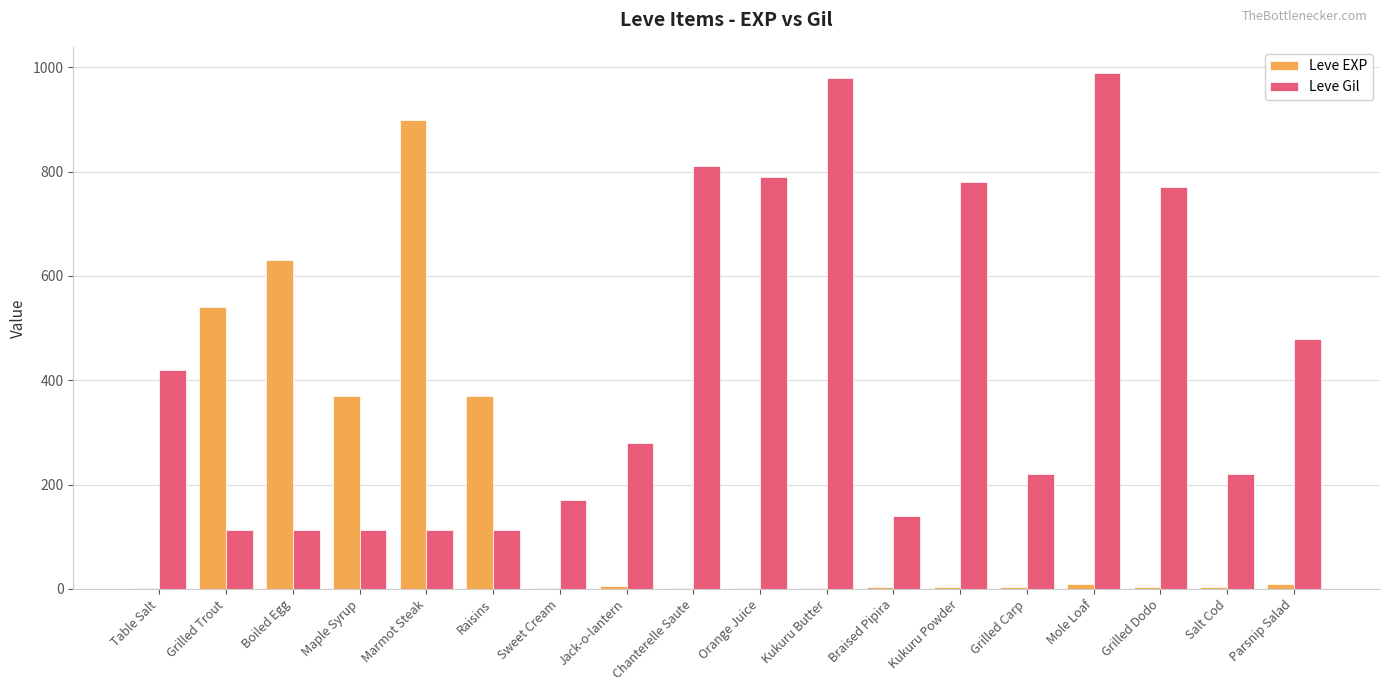

What is the total value across all series at Raisins?

482